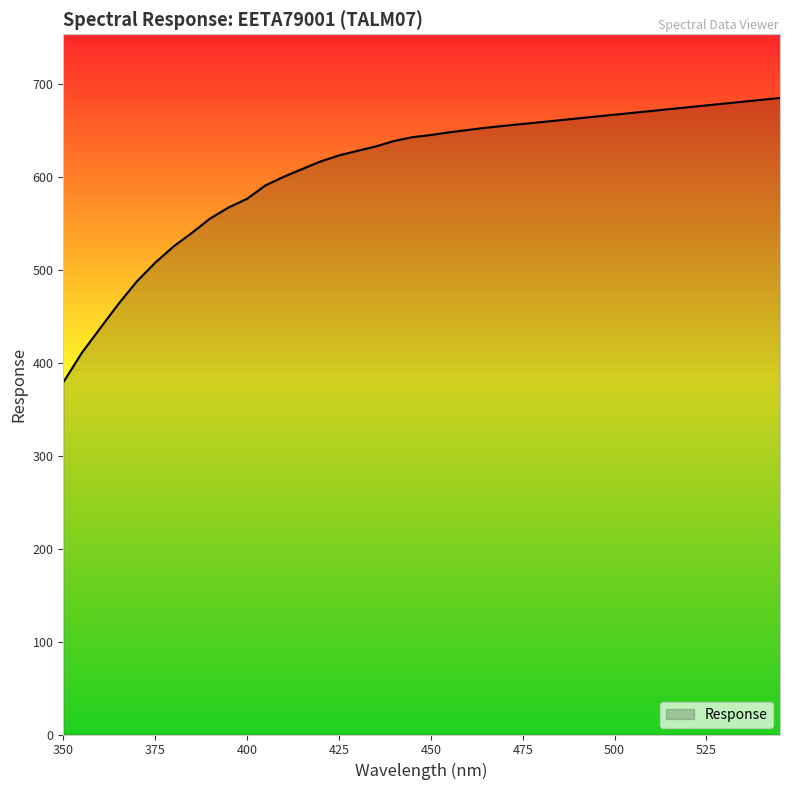

What is the minimum value shown in the chart?

379.0